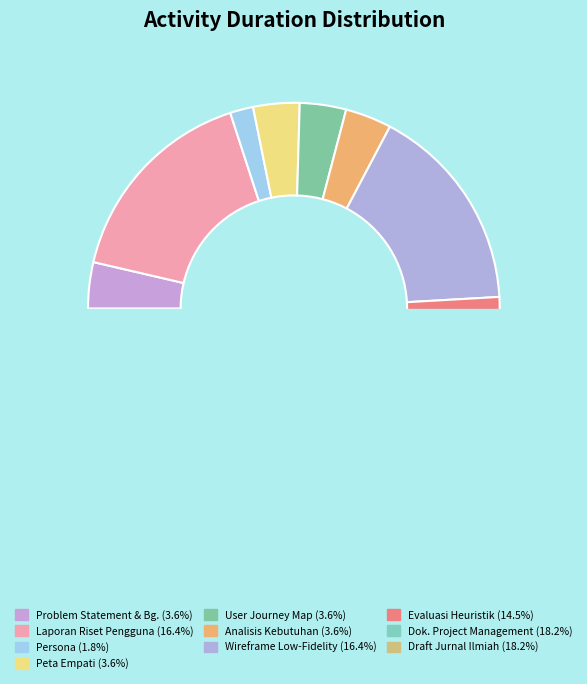

Does any single category account for the majority?

No